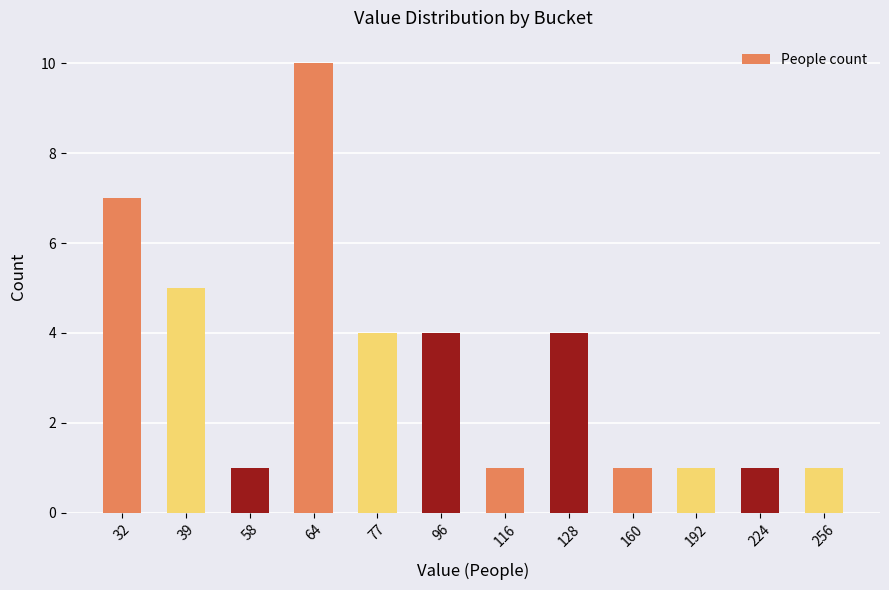

Count the values in the range 1 to 5.

10